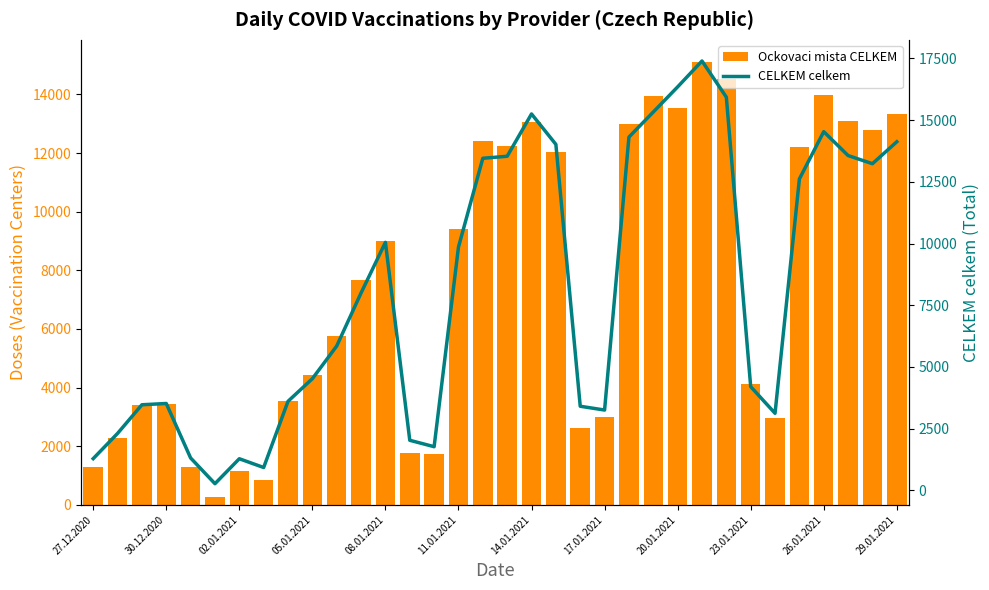

Reading left to right, transcribe all the data shown in this chart.

Ockovaci mista CELKEM: 1277	2277	3407	3437	1288	266	1164	840	3557	4436	5768	7675	8999	1776	1730	9420	12419	12246	13073	12026	2607	2981	12992	13962	13536	15105	14524	4123	2969	12194	13971	13100	12784	13331
CELKEM celkem: 1284	2306	3467	3519	1312	269	1280	925	3607	4523	5848	7998	10048	2028	1768	9856	13455	13537	15251	14018	3407	3253	14313	15329	16348	17397	15932	4201	3122	12616	14534	13565	13235	14124